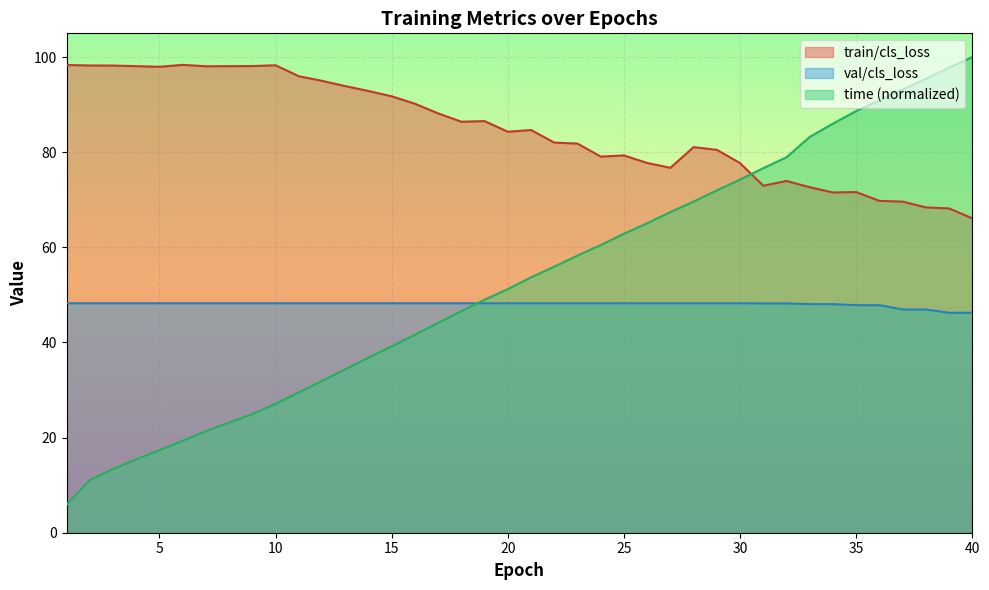

Which has a higher value, 33 or 20?

20